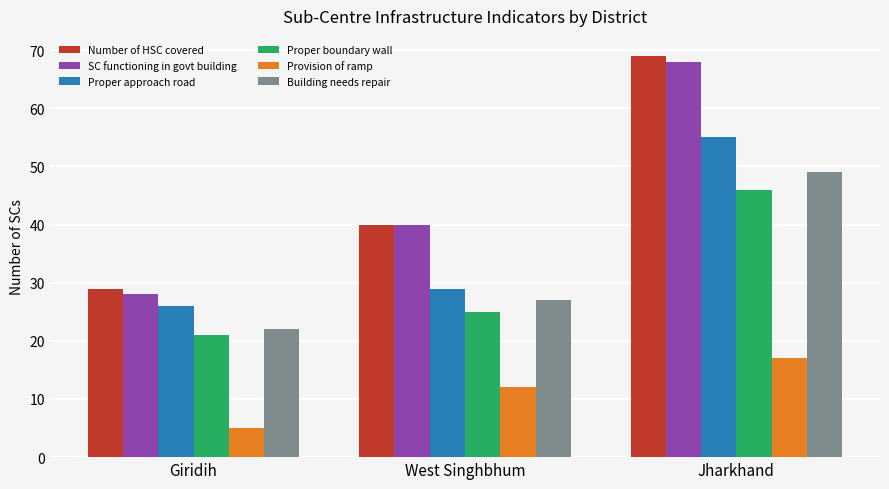

Is it true that Number of HSC covered equals 64 at West Singhbhum?

False